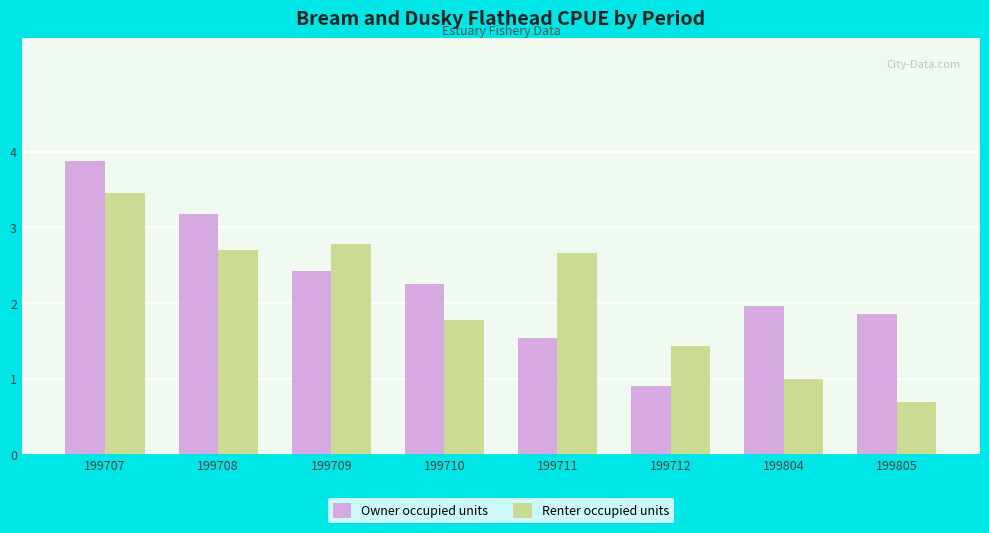

Reading left to right, extract all data points from this chart.

Owner occupied units: 199707=3.9	199708=3.2	199709=2.4	199710=2.3	199711=1.5	199712=0.9	199804=2.0	199805=1.9
Renter occupied units: 199707=3.5	199708=2.7	199709=2.8	199710=1.8	199711=2.7	199712=1.4	199804=1.0	199805=0.7